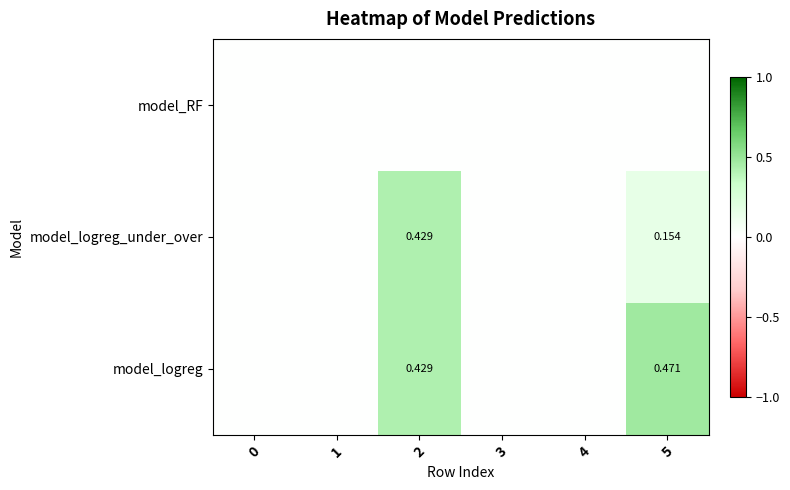

Between 3 and 2, which is larger?

2